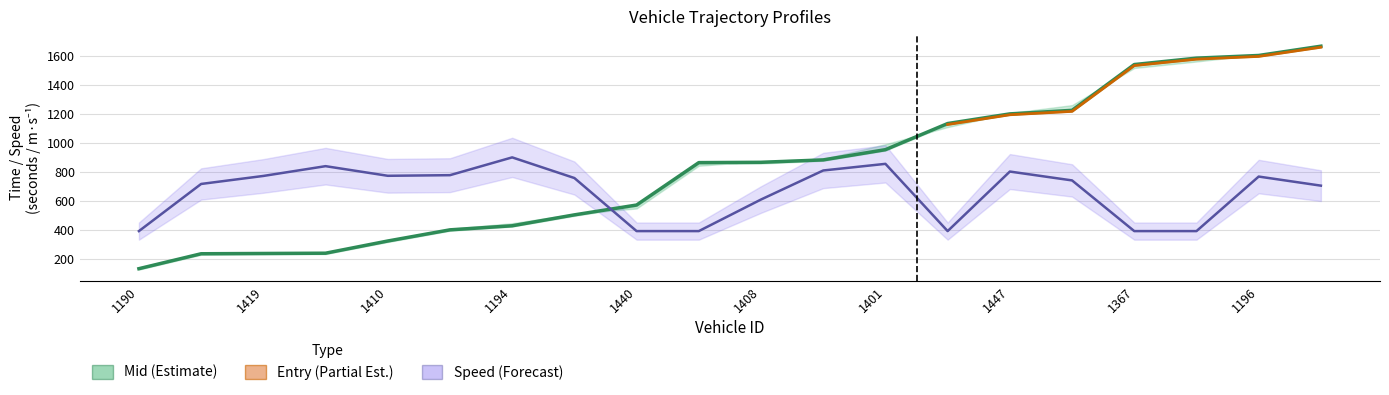

The value of entry at 1367 is 1541.0. True or false?

True